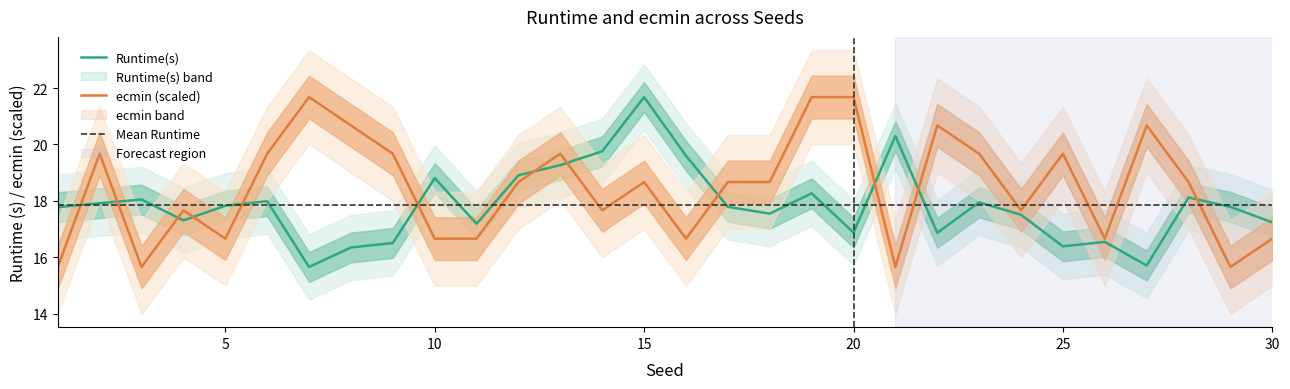

Is this an area chart (filled region under the line)?

No